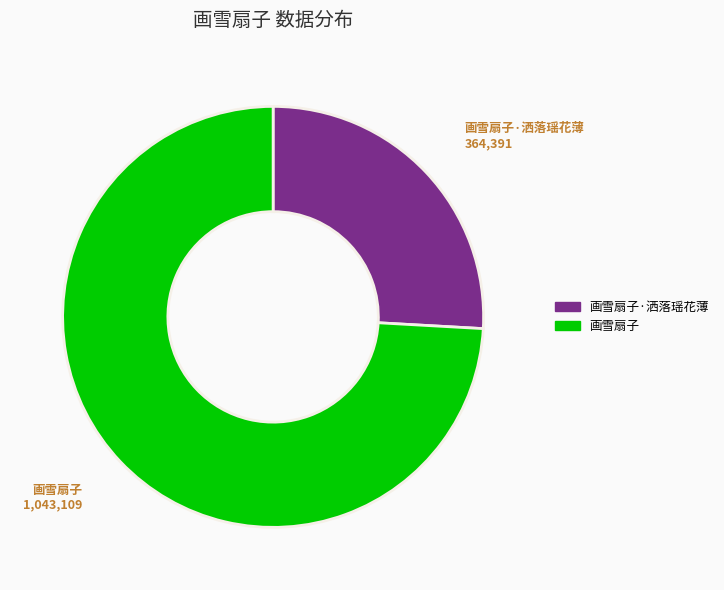

Does any single category account for the majority?

Yes